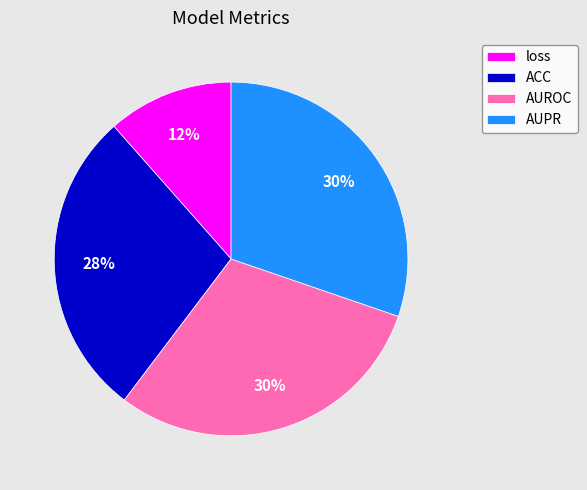

The ACC slice represents 28% of the pie. True or false?

True